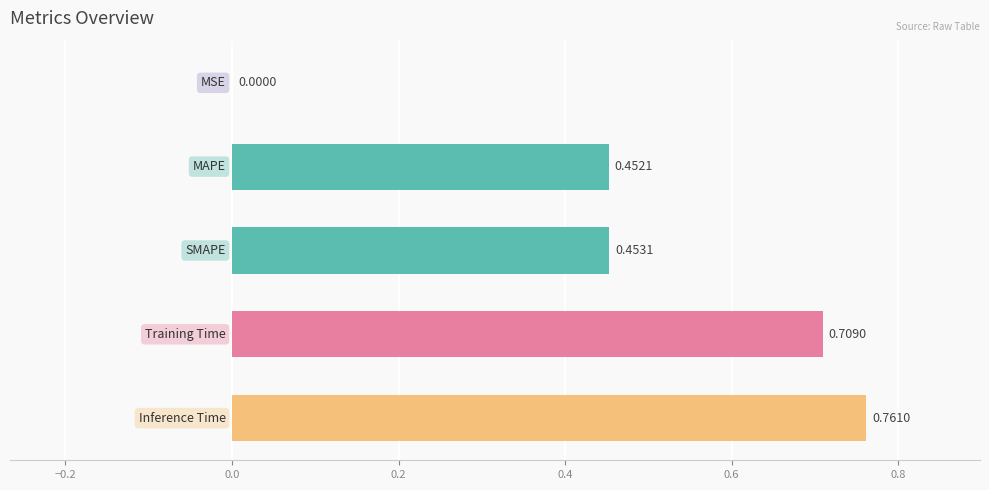

Count the number of data series in this chart.

1